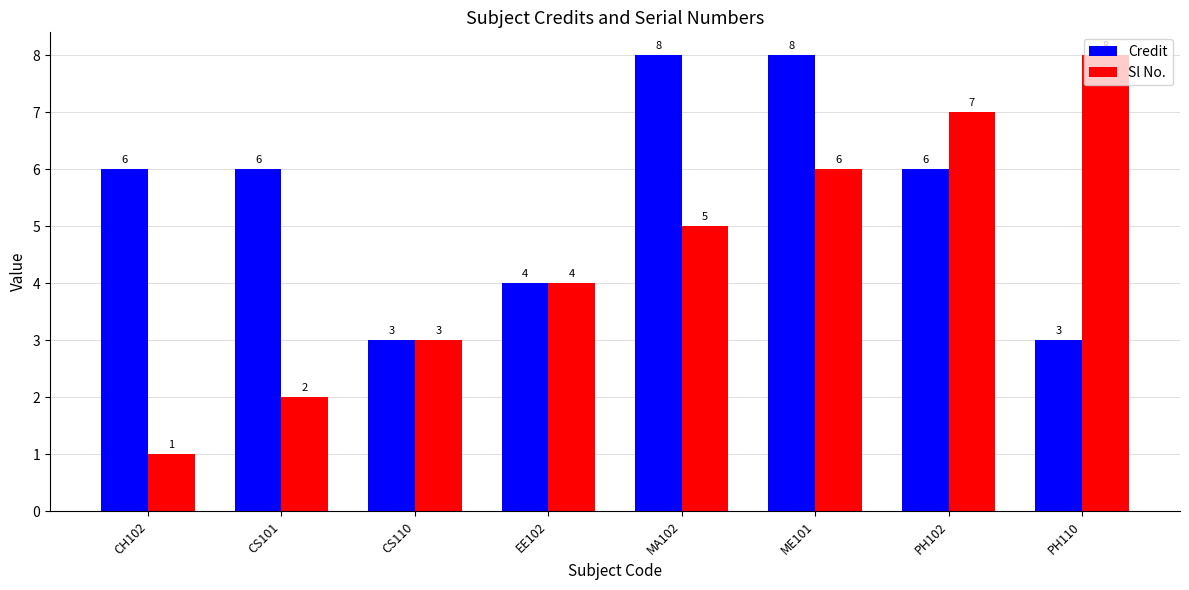

What is the maximum value shown in the chart?

8